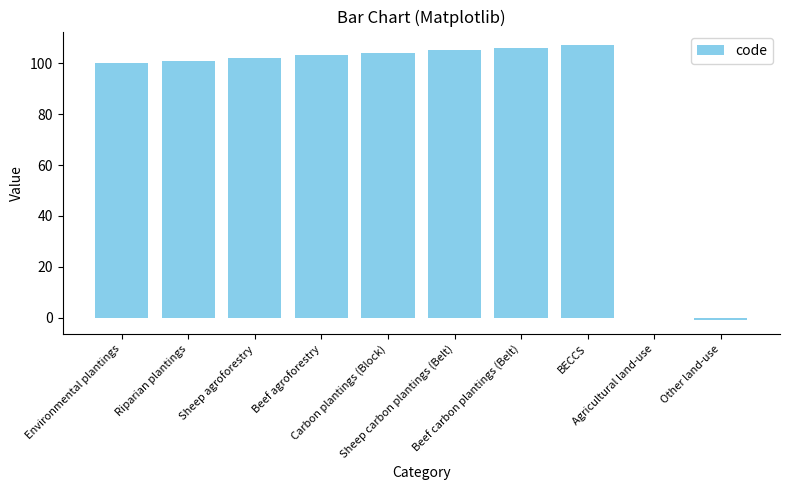

The value at Carbon plantings (Block) is 104. True or false?

True